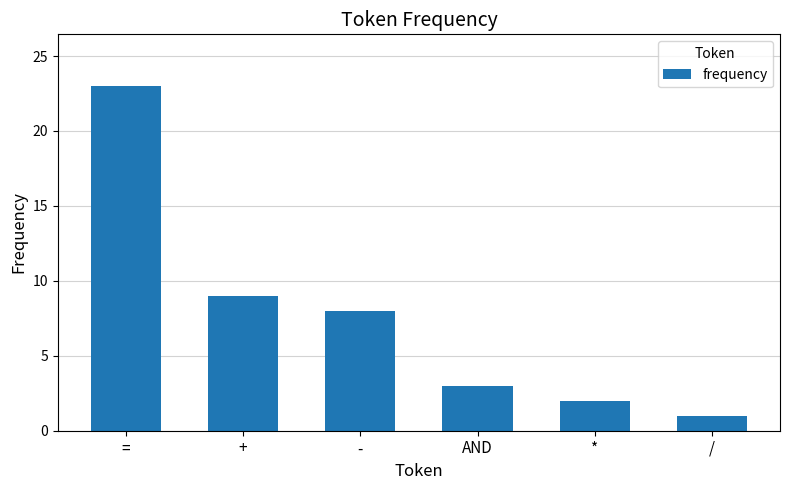

What position from the right is AND?

3